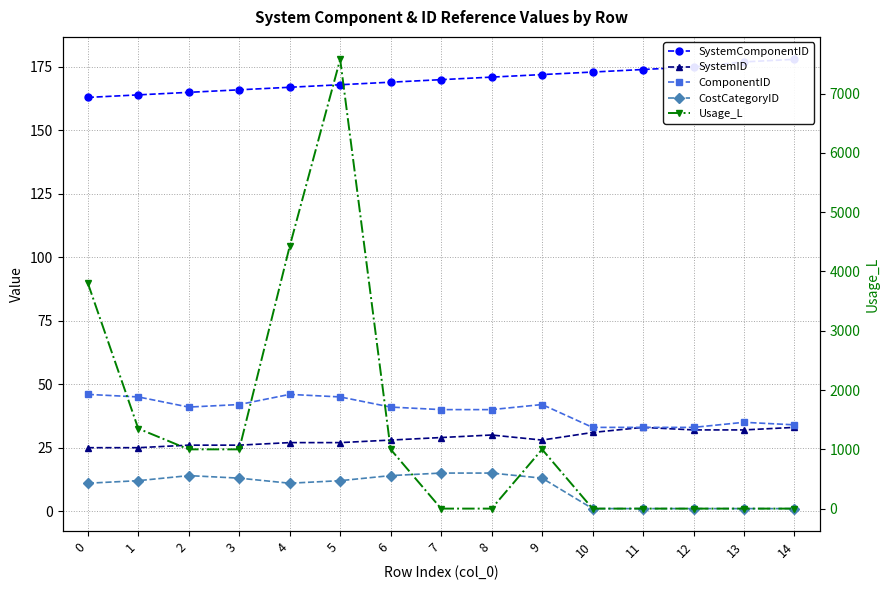

Where do Usage_L and CostCategoryID first cross each other?

6 and 7